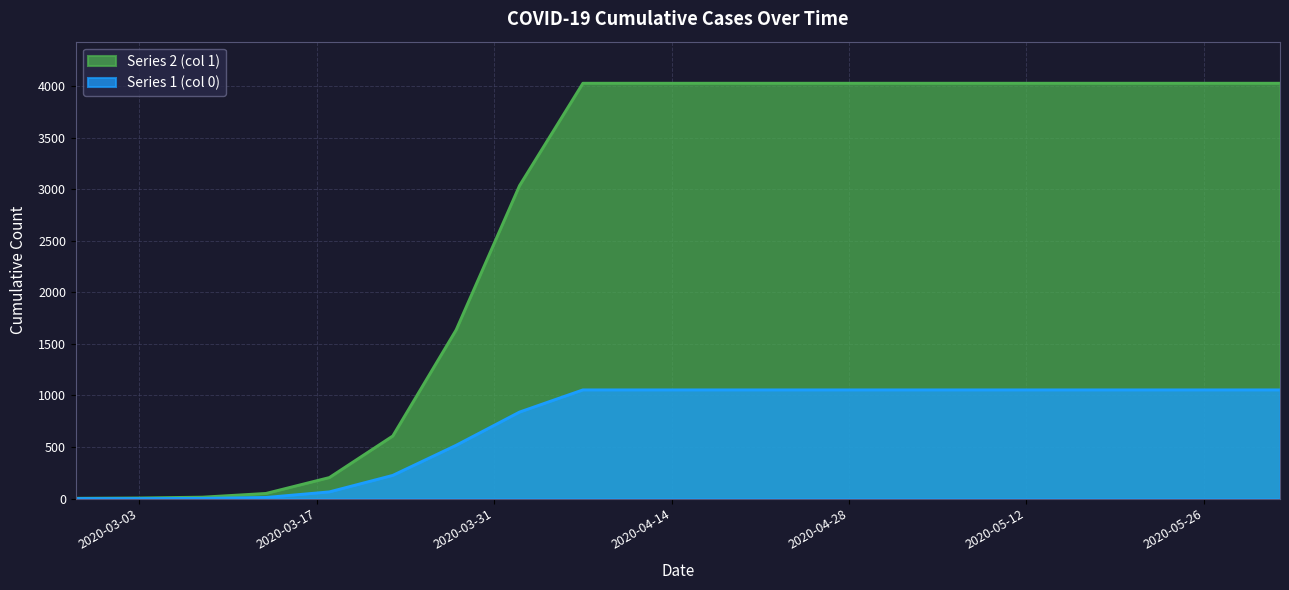

Rank the categories by Series 2 (col 1) value from lowest to highest.

2020-02-27, 2020-03-03, 2020-03-08, 2020-03-13, 2020-03-18, 2020-03-23, 2020-03-28, 2020-04-02, 2020-04-07, 2020-04-12, 2020-04-17, 2020-04-22, 2020-04-27, 2020-05-02, 2020-05-07, 2020-05-12, 2020-05-17, 2020-05-22, 2020-05-27, 2020-06-01